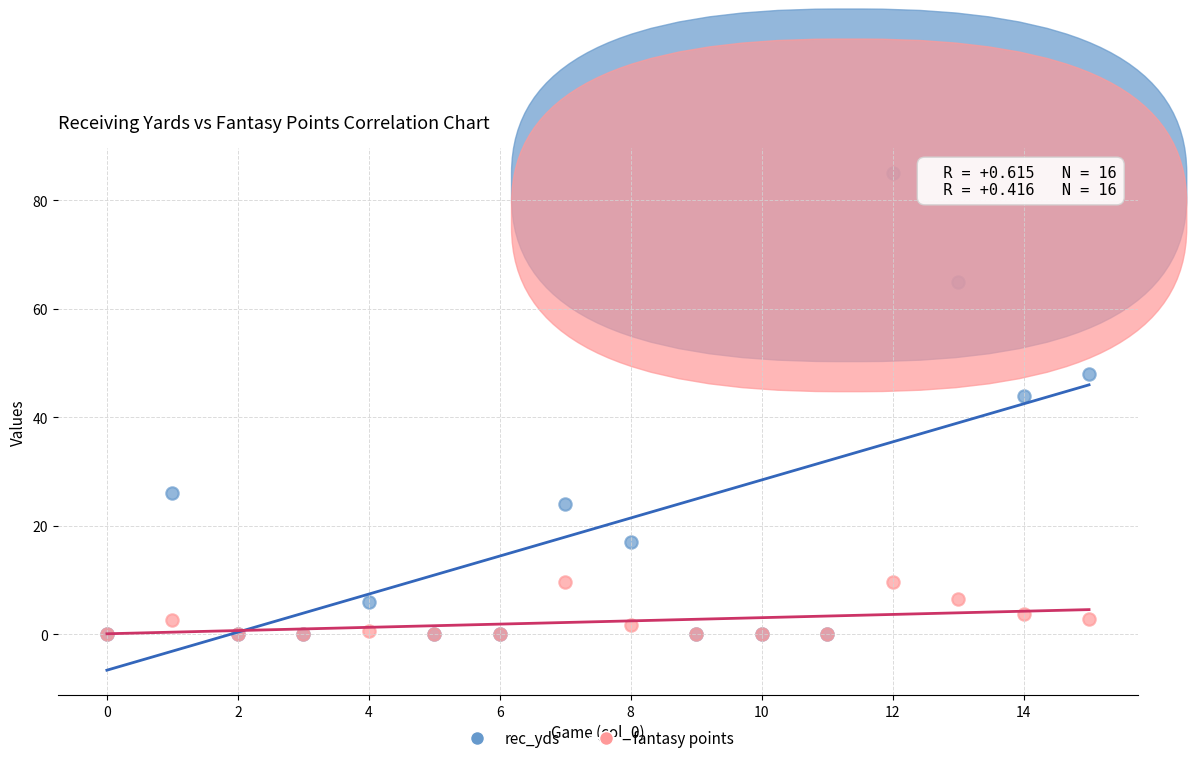

In the rec_yds series, what Y value is closest to 42?

44.0